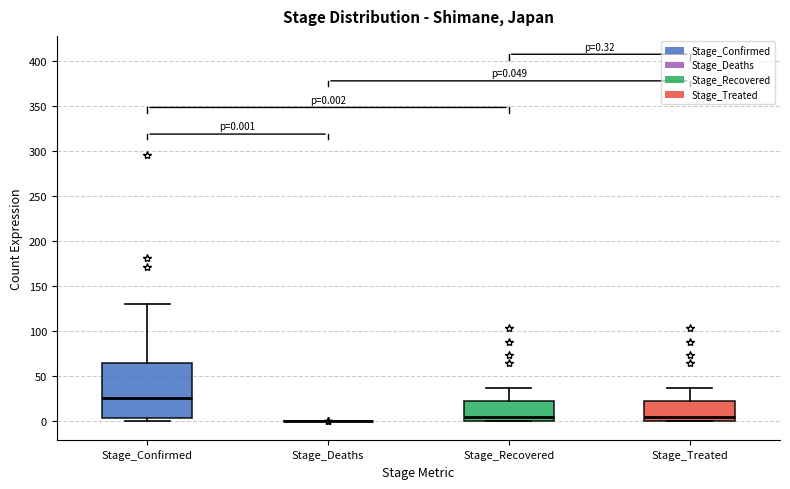

Which box is the tallest, from its lower edge to its upper edge?

Stage_Confirmed